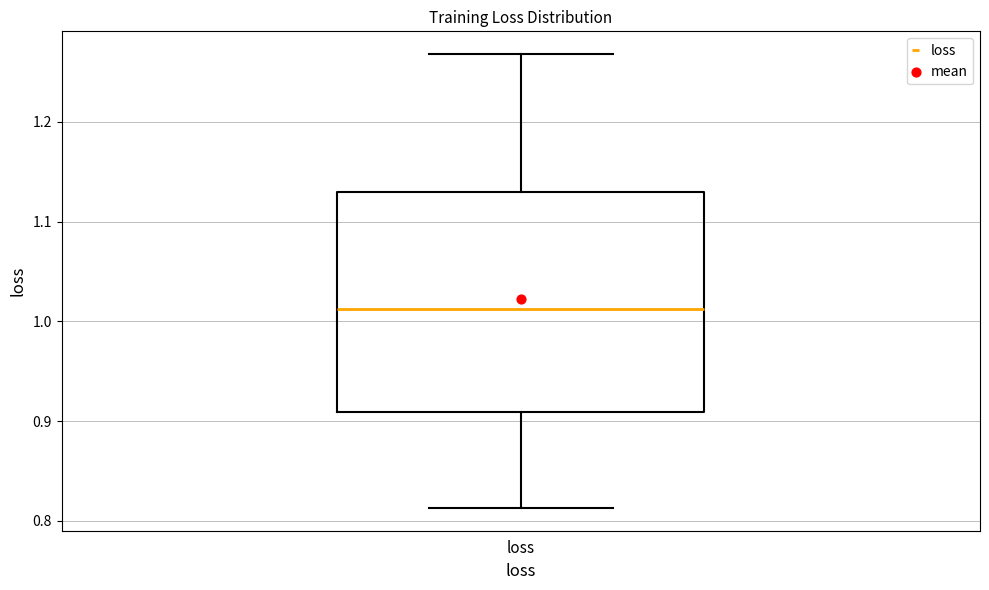

Read this box plot against the y-axis: the position of the median line, the range covered by the box, and the ends of both whiskers. The values are not printed on the chart, so give them approximately, as read against the axis.

median 1.01, box 0.91 to 1.13, whiskers 0.81 to 1.27